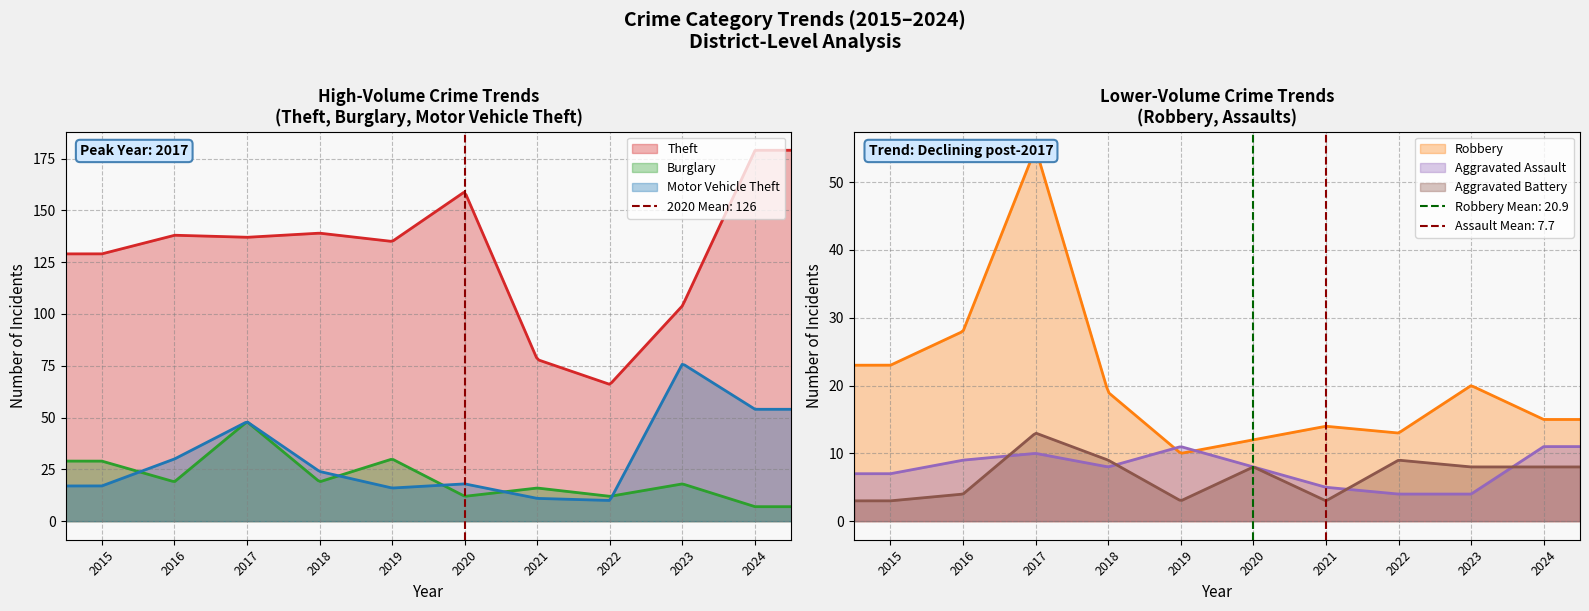

Reading left to right, what are all the values shown in this chart?

Theft: 129	138	137	139	135	159	78	66	104	179
Burglary: 29	19	48	19	30	12	16	12	18	7
Motor Vehicle Theft: 17	30	48	24	16	18	11	10	76	54
Robbery: 23	28	55	19	10	12	14	13	20	15
Aggravated Assault: 7	9	10	8	11	8	5	4	4	11
Aggravated Battery: 3	4	13	9	3	8	3	9	8	8